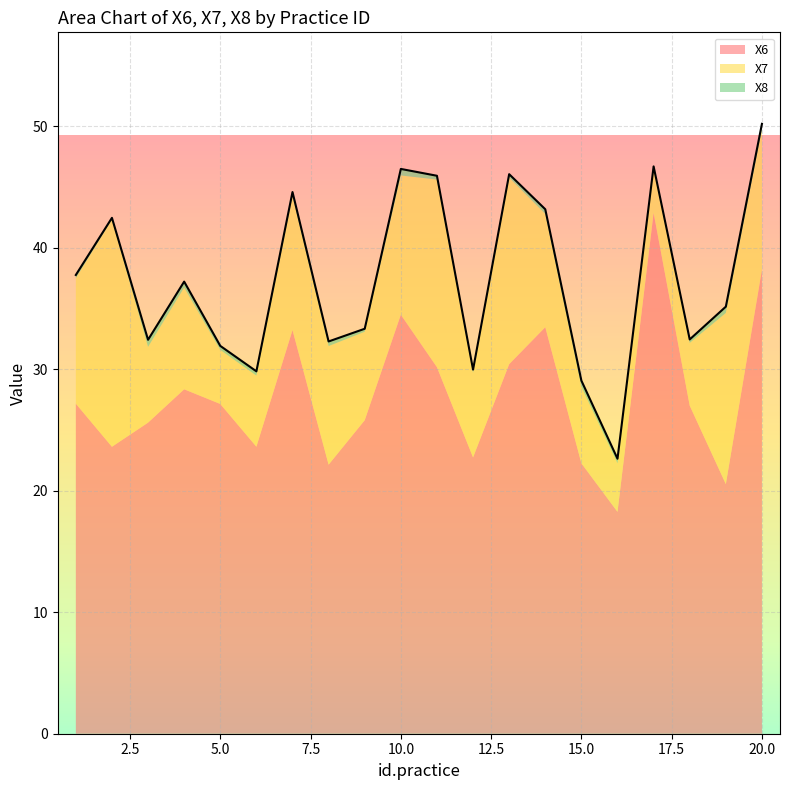

Which category has the highest value in the X8 series?

3